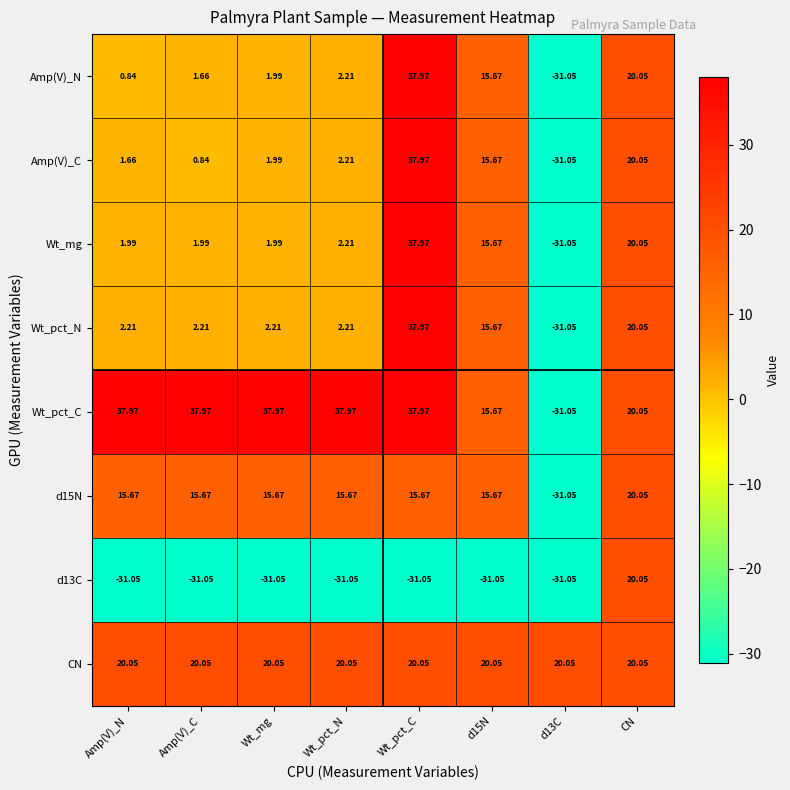

At which category is the sum across all series the highest?

Wt_pct_C